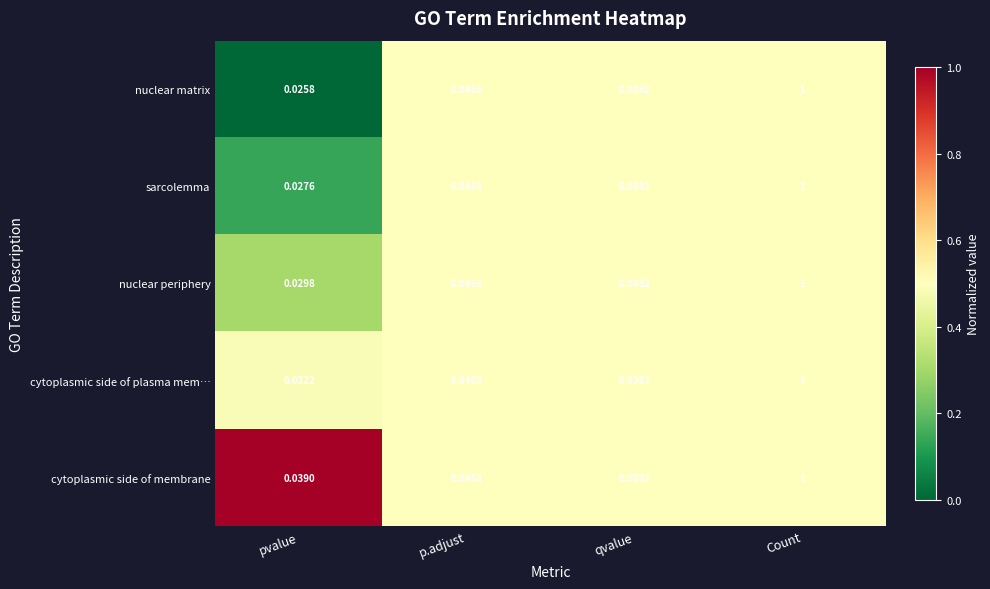

What is the total value across all series at p.adjust?

0.2